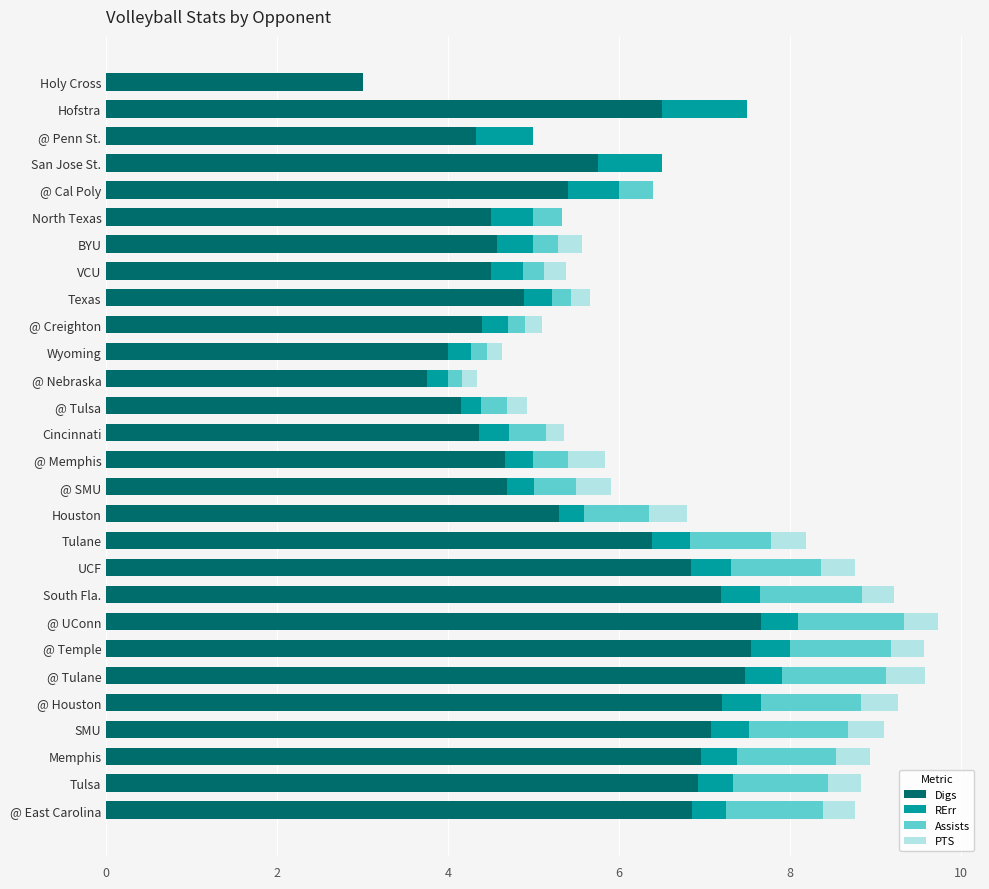

What is the total value across all series at @ Penn St.?

5.0